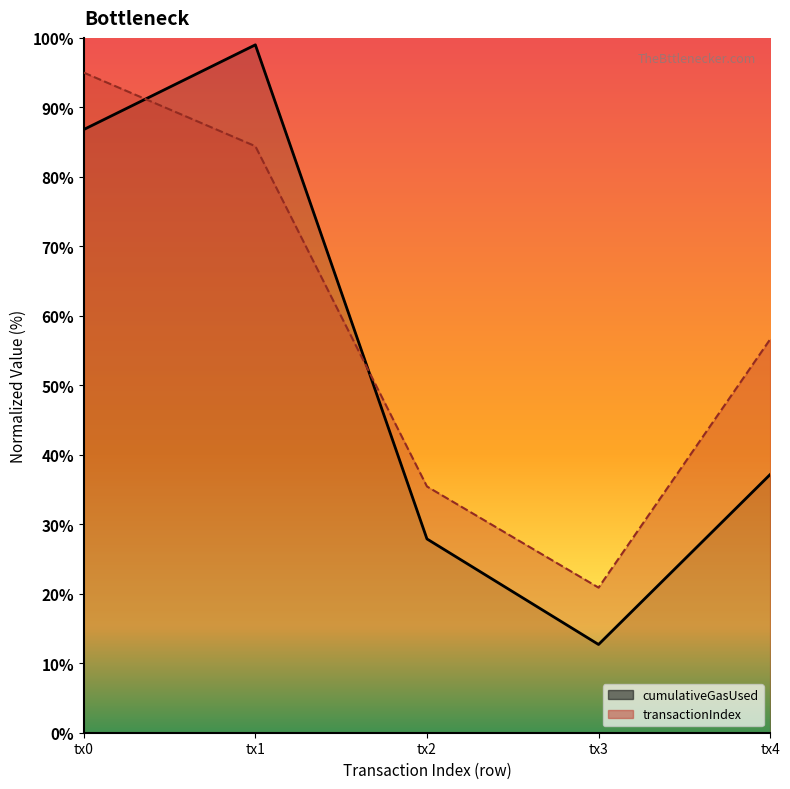

How many data points in cumulativeGasUsed are less than 37?

2